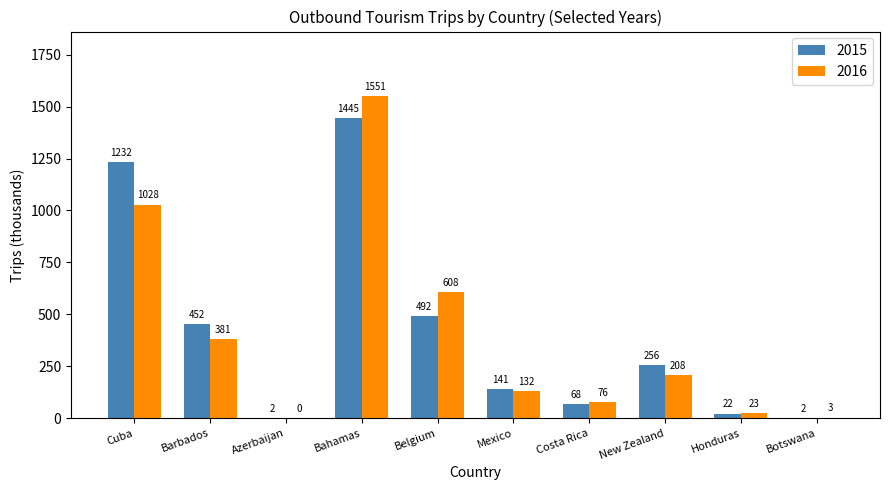

Does the chart contain stacked bars?

No